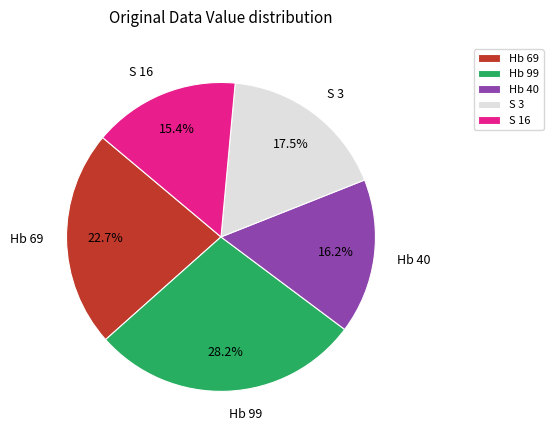

Which category has the biggest portion of the pie?

Hb 99